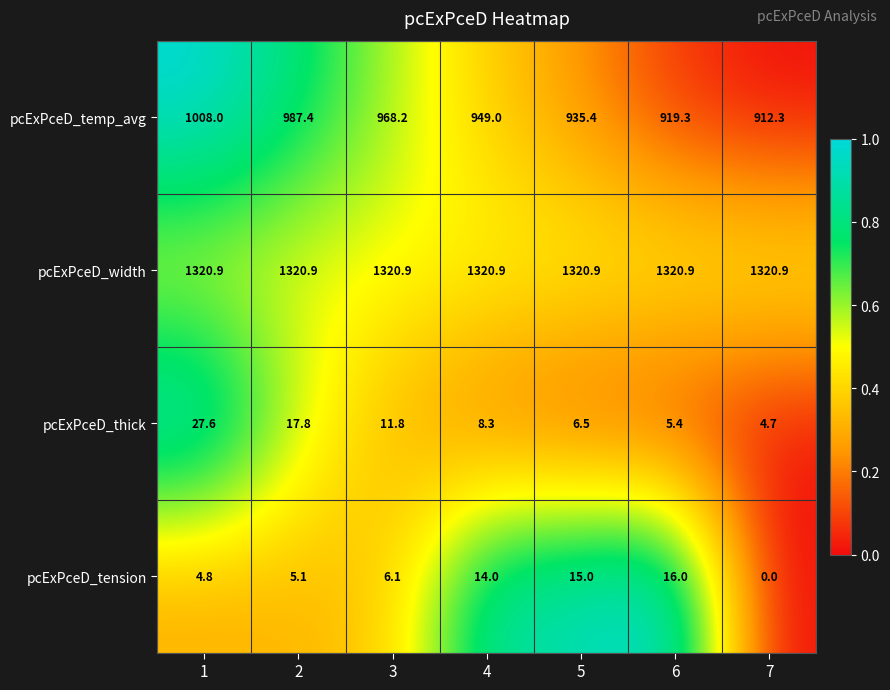

Count the number of data series in this chart.

4